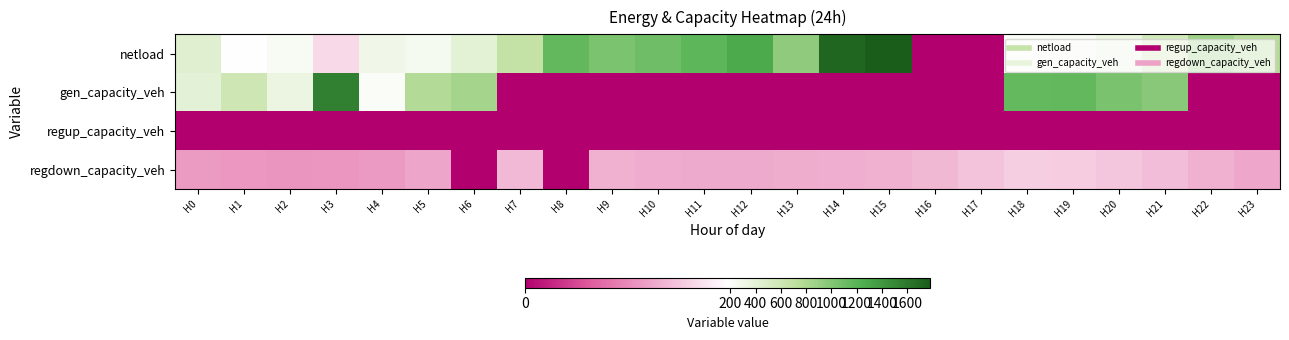

Rank the series at H20 from highest to lowest value.

gen_capacity_veh, netload, regdown_capacity_veh, regup_capacity_veh